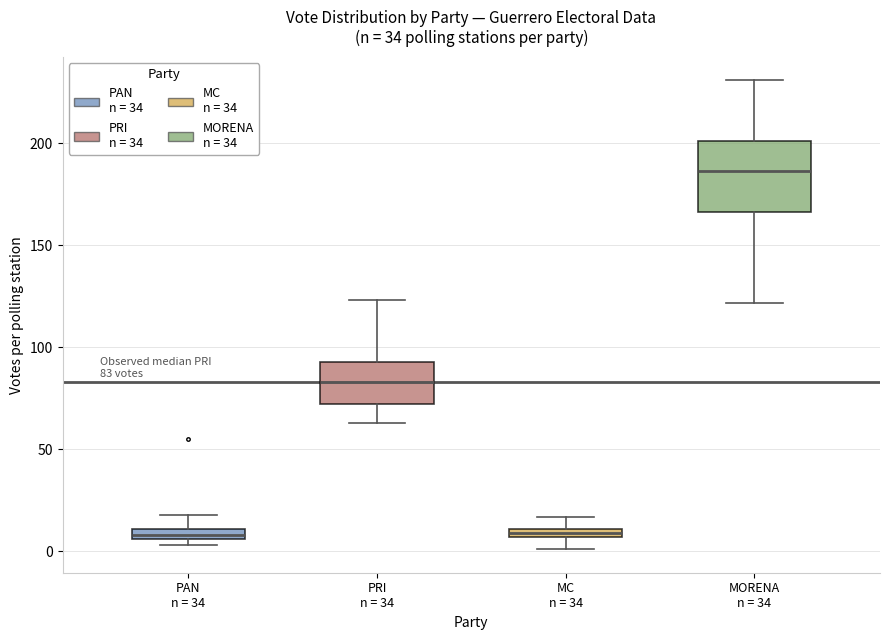

Which box is the tallest, from its lower edge to its upper edge?

MORENA n = 34